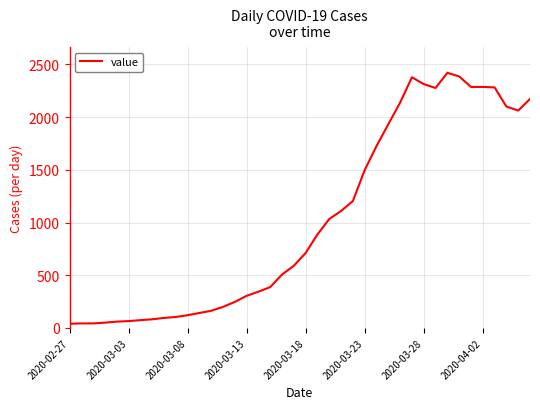

What is the difference between the maximum and minimum values?

2381